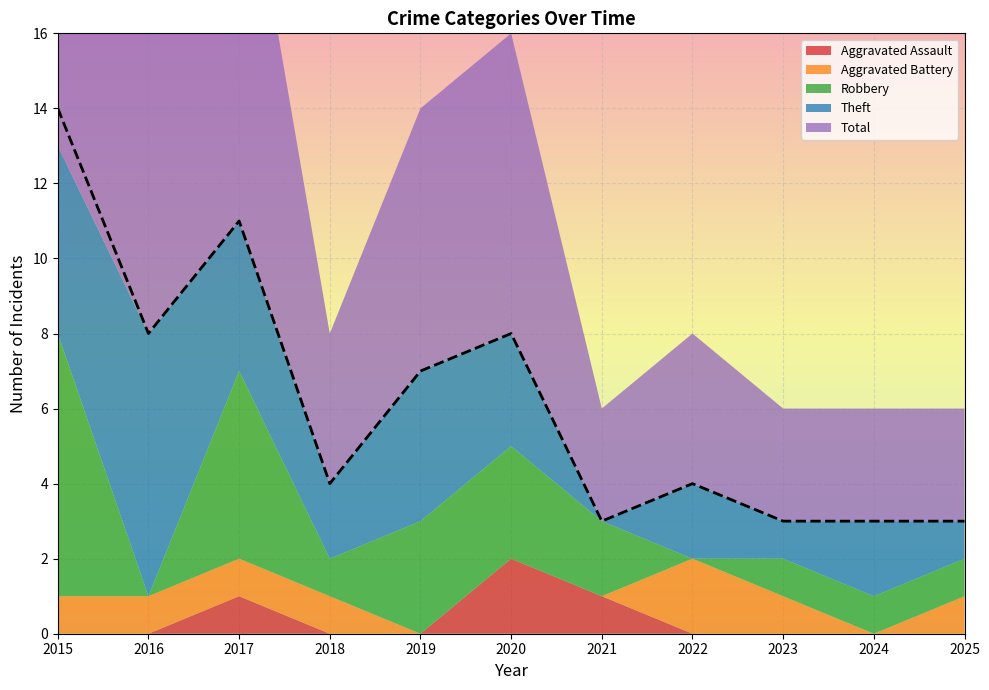

Is it true that the value at 2019 is 7?

True